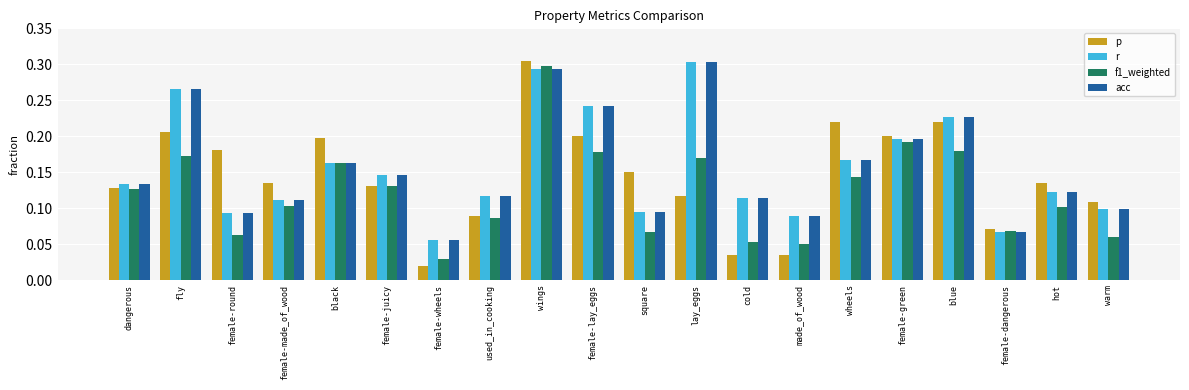

Which category has the lowest value in the f1_weighted series?

female-wheels